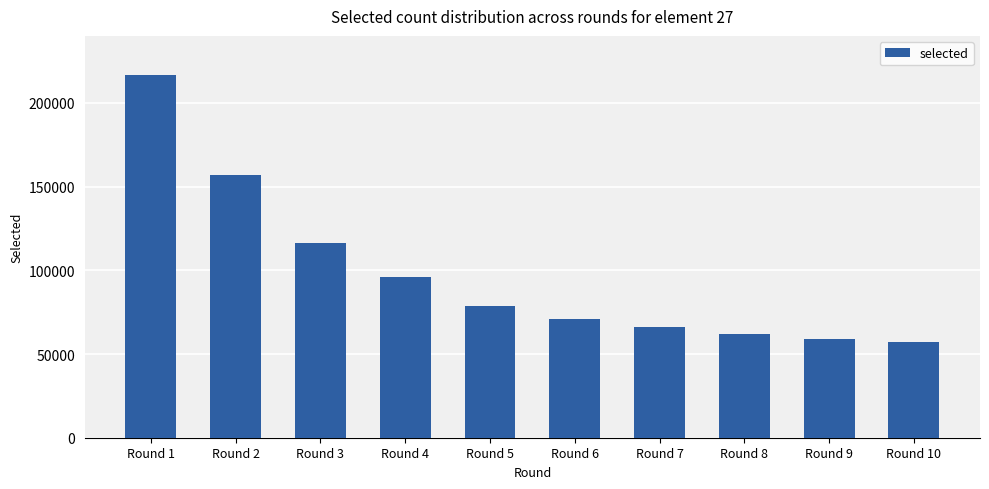

Is it true that the value at Round 10 is 78040?

False